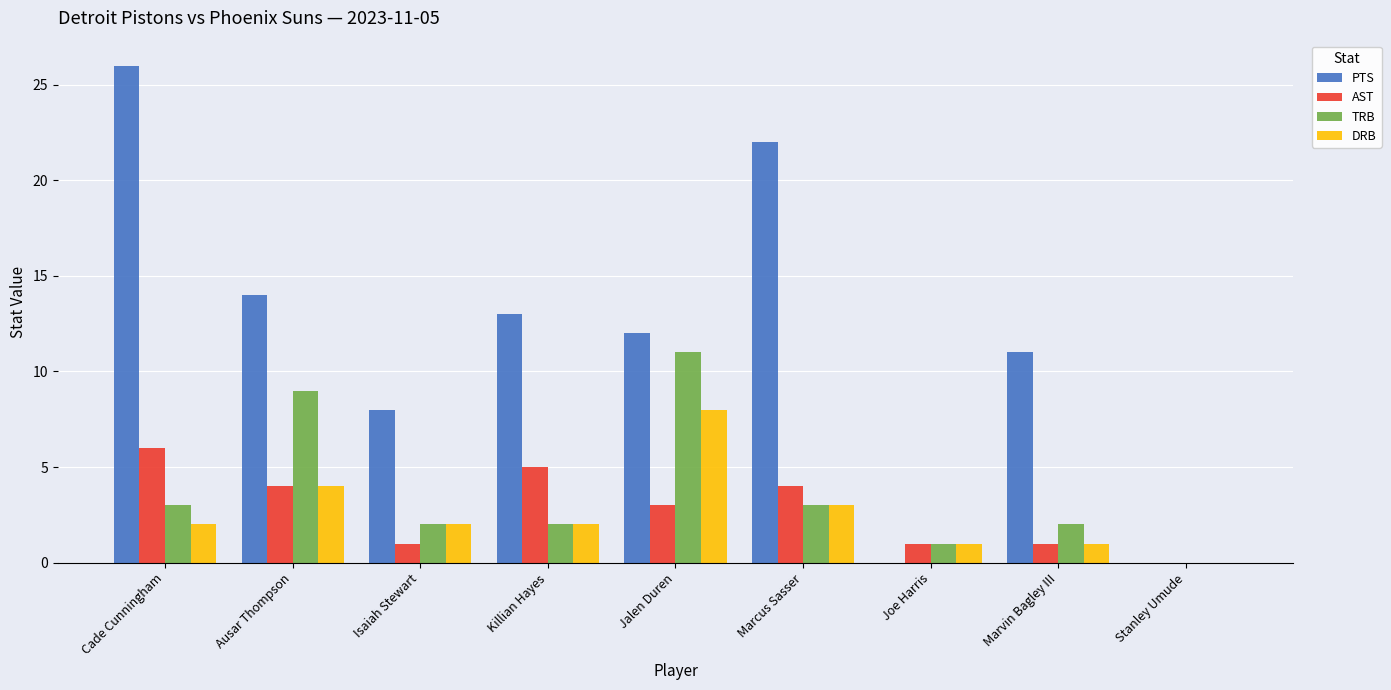

What is the approximate value of PTS at Cade Cunningham?

26